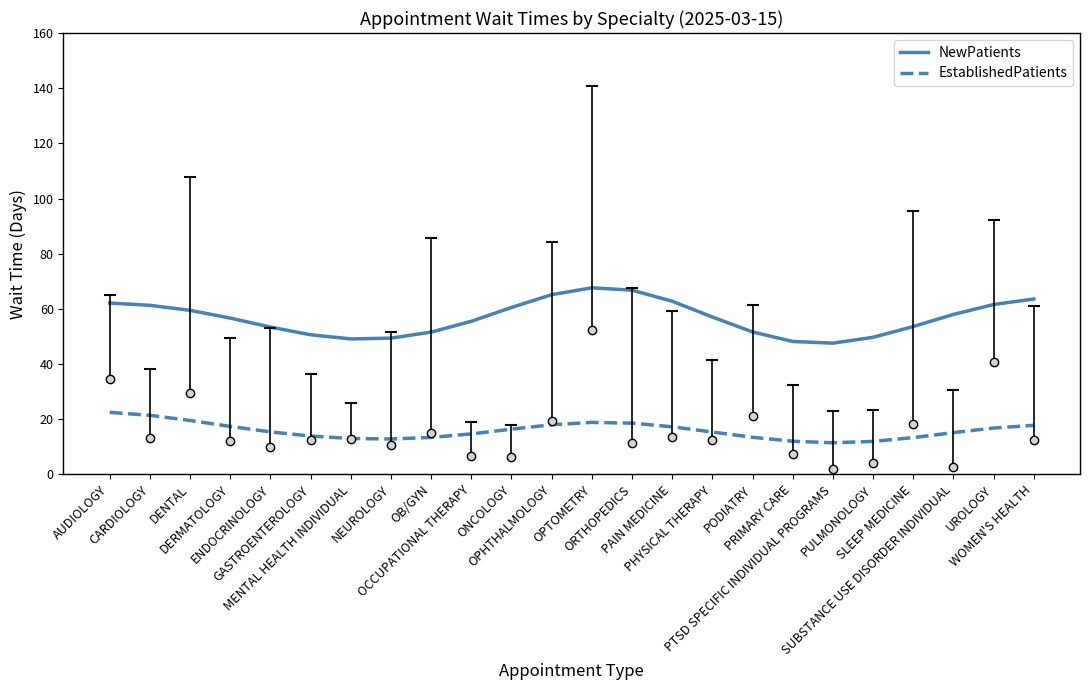

What are all the series names shown in the legend?

NewPatients, EstablishedPatients